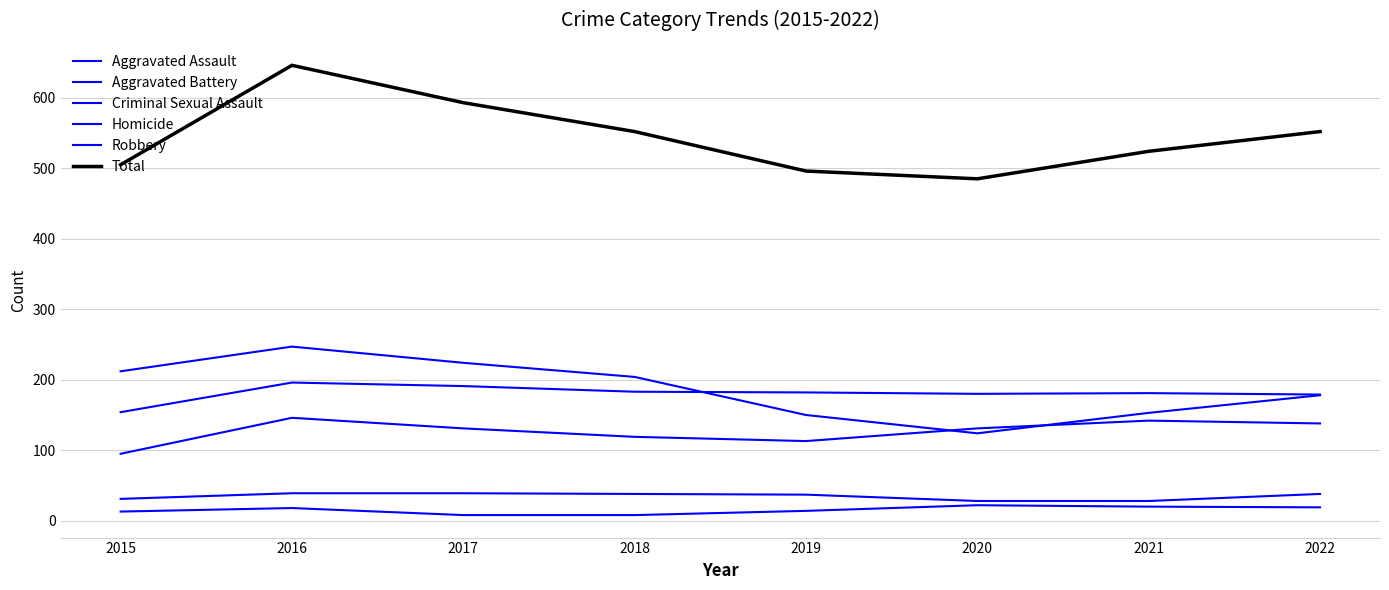

At which category does Homicide reach its first local peak?

2016